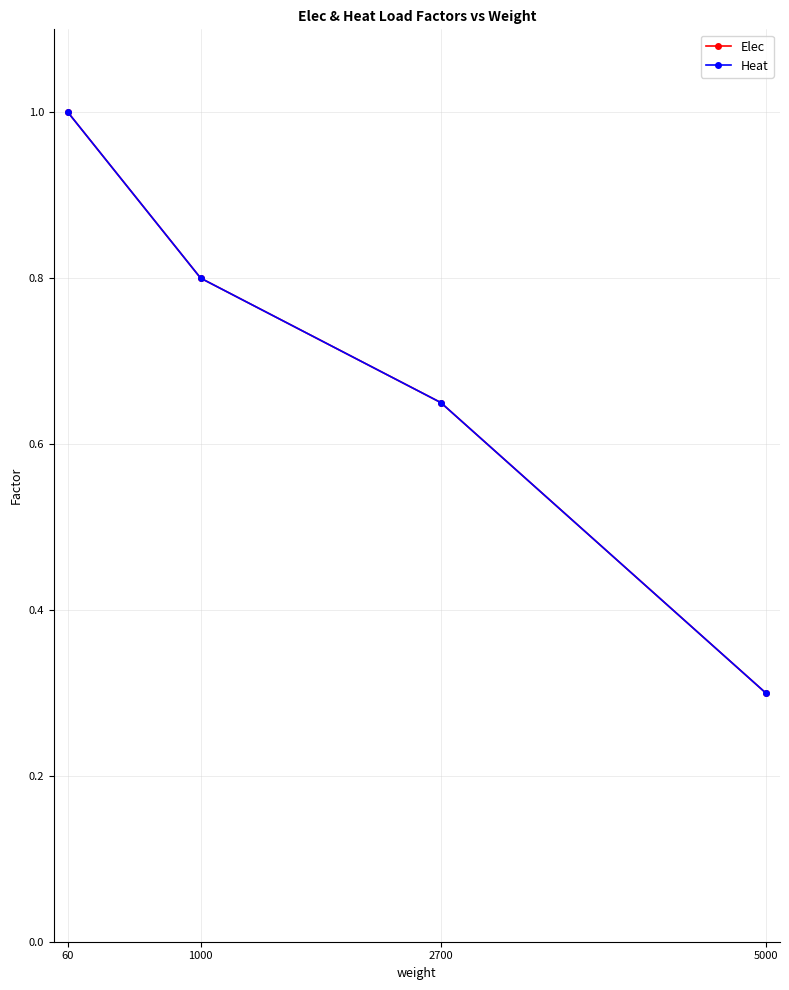

At how many categories does at least one series exceed 0?

4